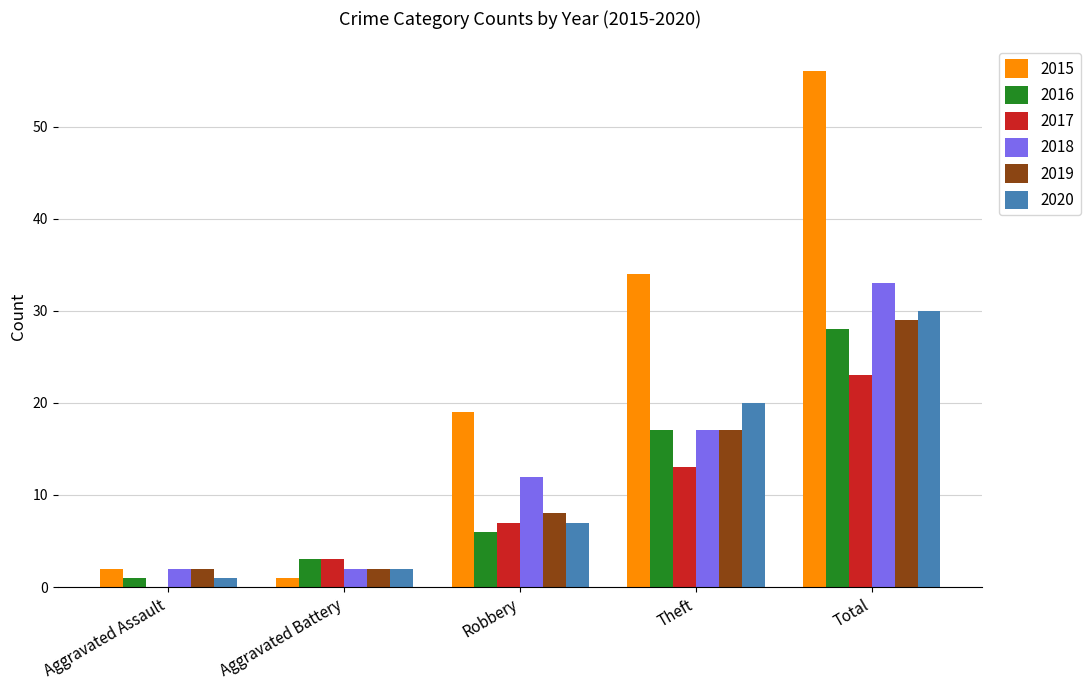

At which category is the sum across all series the highest?

Total